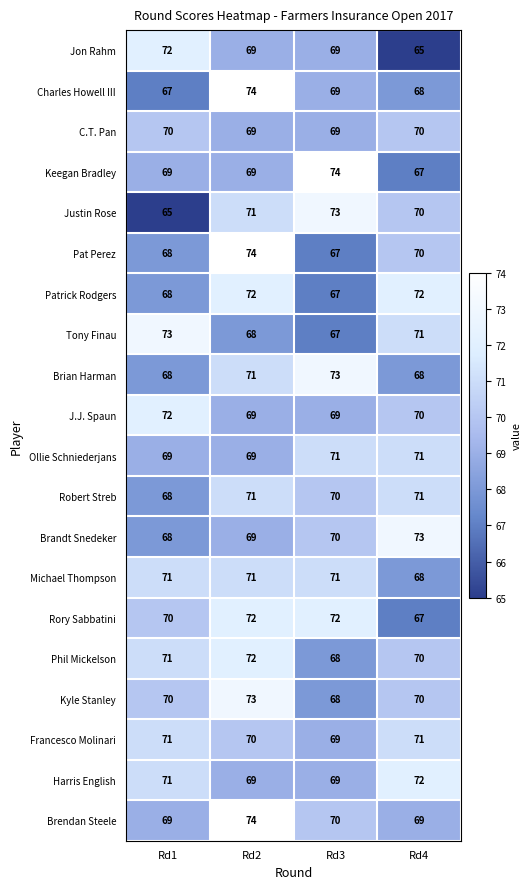

How many distinct data groups are displayed?

20